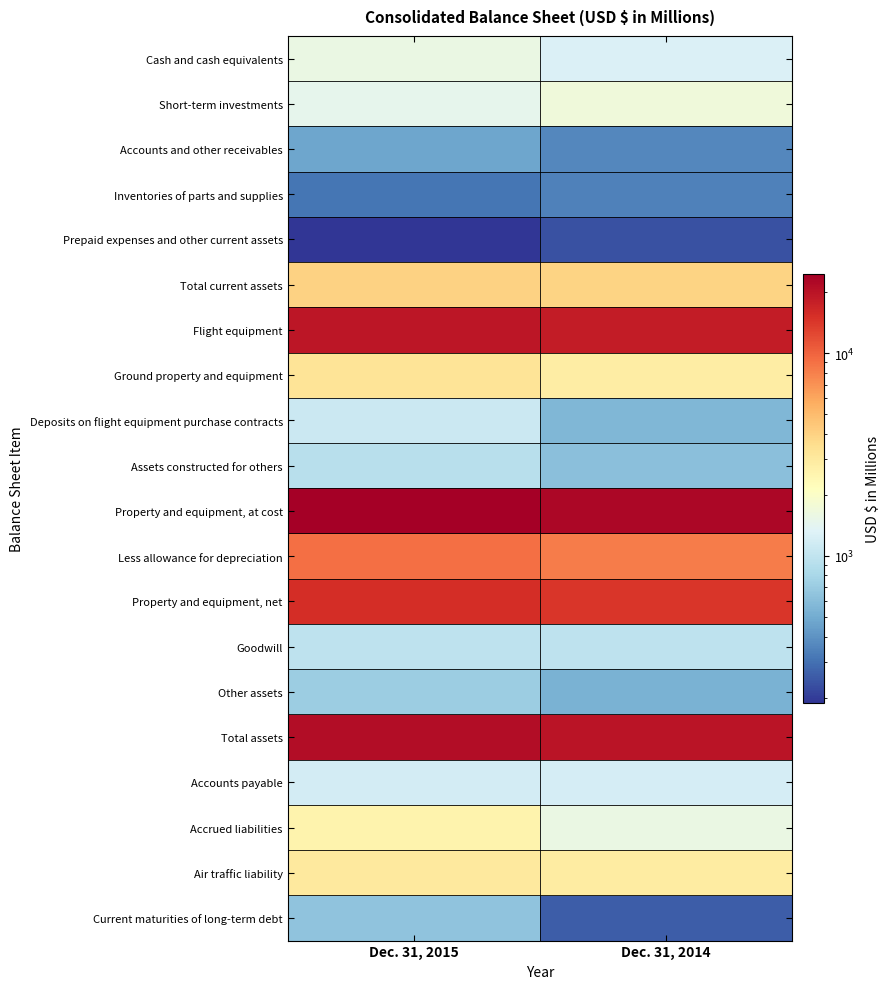

Which series has the largest total across all categories?

Property and equipment, at cost